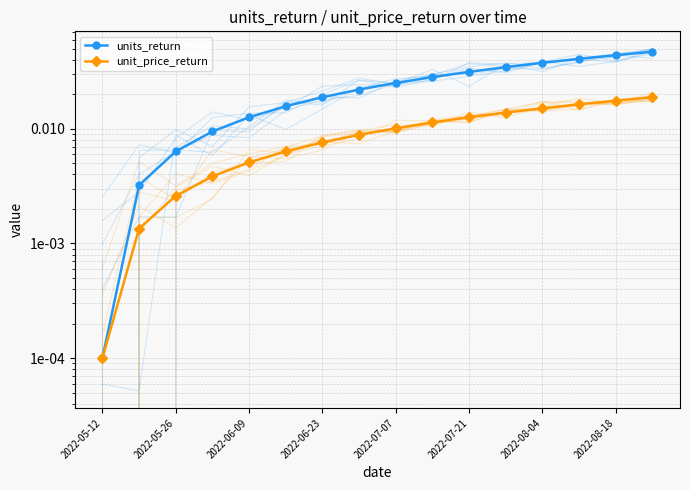

What are all the series names shown in the legend?

units_return, unit_price_return